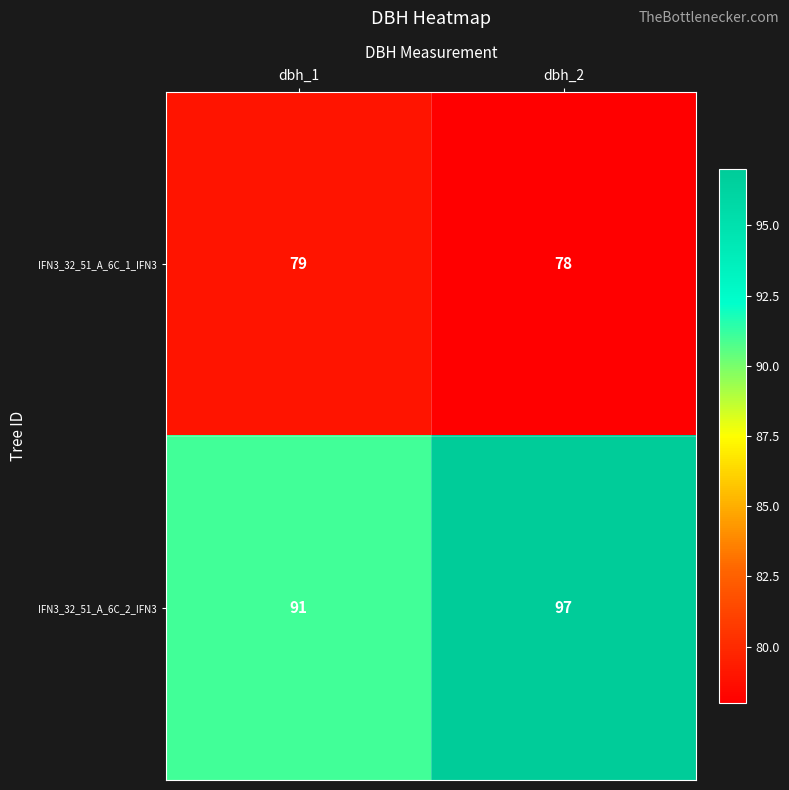

List the series in order of their peak value, lowest first.

IFN3_32_51_A_6C_1_IFN3, IFN3_32_51_A_6C_2_IFN3